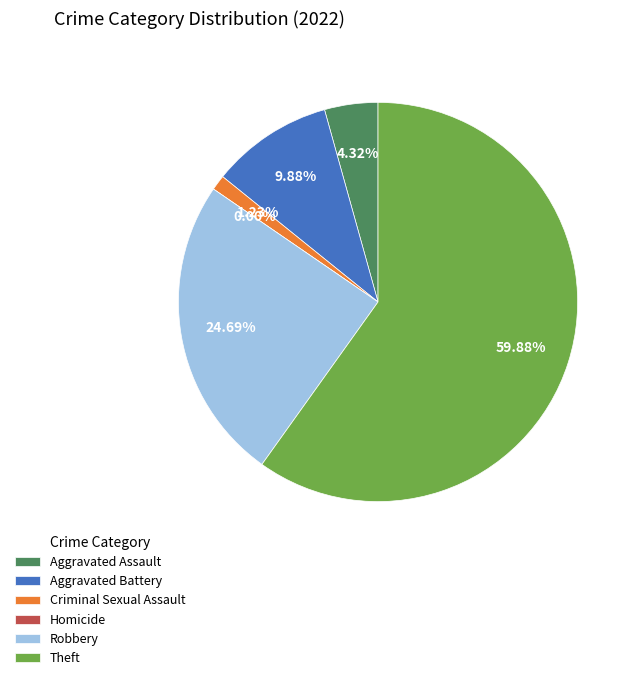

What is the change in value from Aggravated Assault to Robbery?

+66